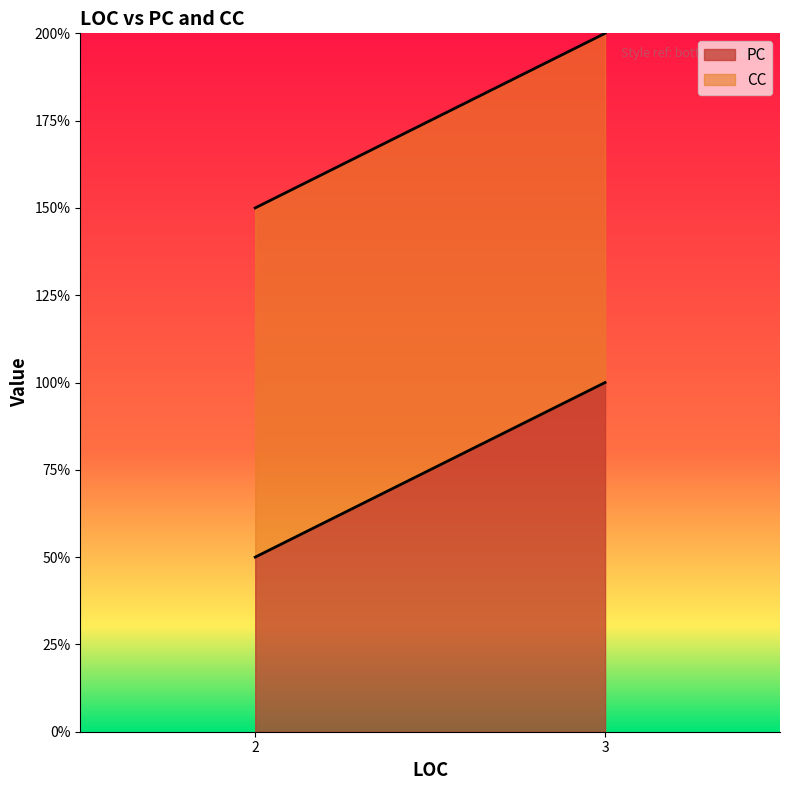

Is it true that PC equals 2 at 2?

False